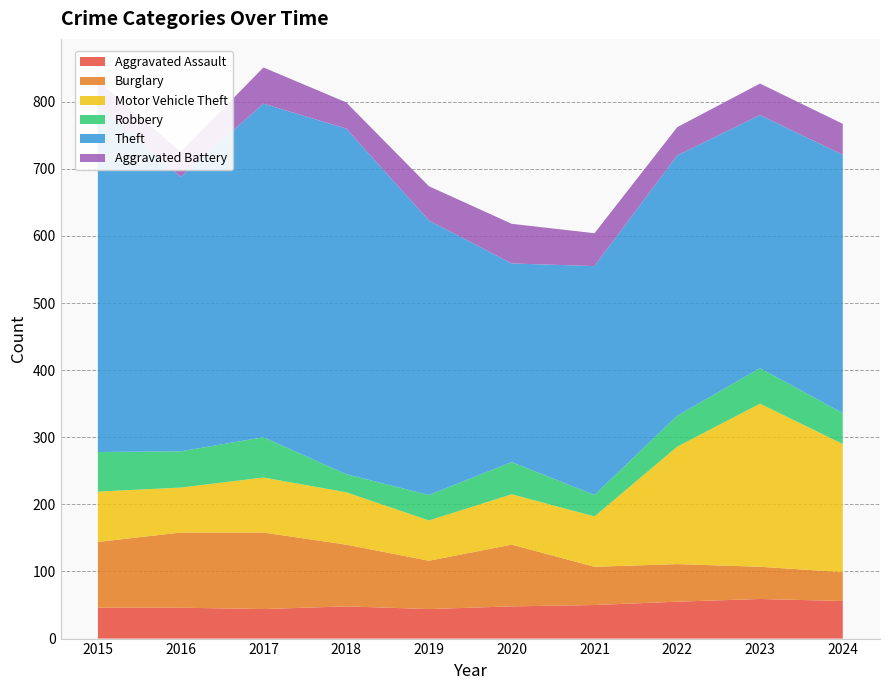

Reading right to left, extract all data points from this chart.

Aggravated Assault: 2024=56	2023=59	2022=55	2021=50	2020=48	2019=44	2018=48	2017=44	2016=46	2015=46
Burglary: 2024=43	2023=48	2022=56	2021=57	2020=92	2019=72	2018=92	2017=114	2016=112	2015=98
Motor Vehicle Theft: 2024=191	2023=243	2022=175	2021=75	2020=75	2019=60	2018=78	2017=82	2016=67	2015=75
Robbery: 2024=46	2023=53	2022=46	2021=32	2020=48	2019=38	2018=27	2017=60	2016=54	2015=59
Theft: 2024=385	2023=377	2022=388	2021=341	2020=296	2019=409	2018=515	2017=497	2016=409	2015=515
Aggravated Battery: 2024=46	2023=47	2022=42	2021=49	2020=59	2019=51	2018=39	2017=54	2016=37	2015=38